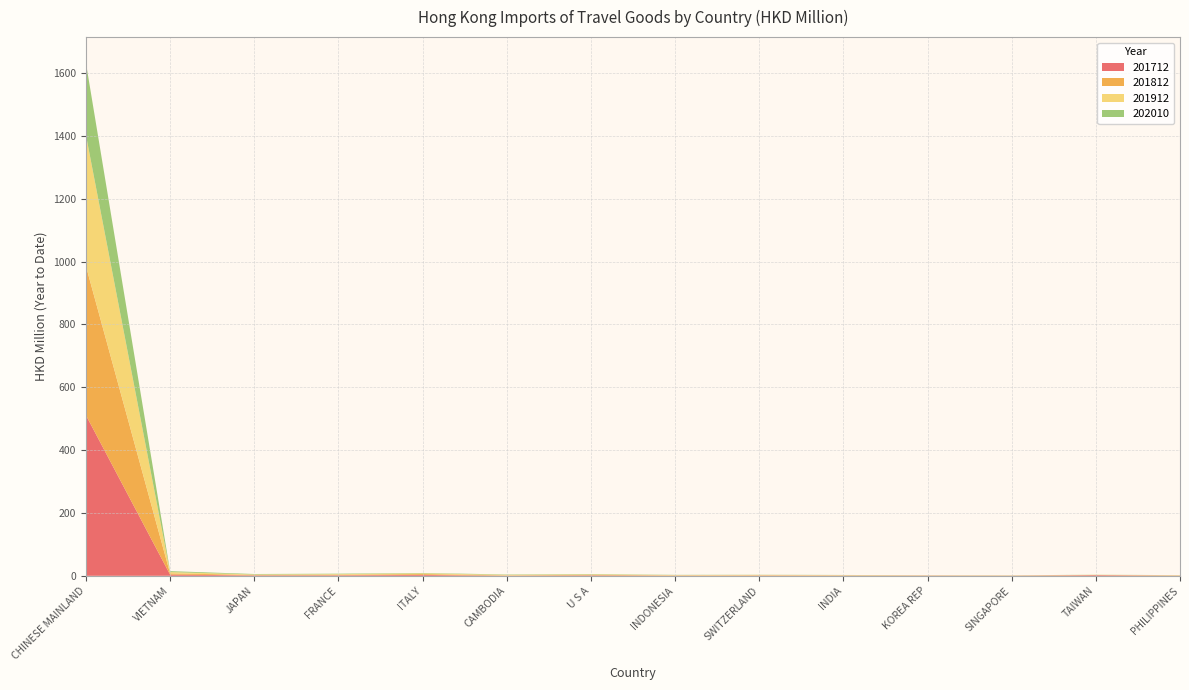

Reading right to left, transcribe all the data shown in this chart.

201712: PHILIPPINES=0.5	TAIWAN=2.1	SINGAPORE=0.4	KOREA REP=0.6	INDIA=0.7	SWITZERLAND=0.7	INDONESIA=0.5	U S A=1.5	CAMBODIA=0.5	ITALY=2.8	FRANCE=1.7	JAPAN=1.4	VIETNAM=3.7	CHINESE MAINLAND=511.2
201812: PHILIPPINES=0.5	TAIWAN=0.4	SINGAPORE=0.4	KOREA REP=0.5	INDIA=0.6	SWITZERLAND=1.1	INDONESIA=0.8	U S A=1.7	CAMBODIA=0.9	ITALY=2.7	FRANCE=1.8	JAPAN=1.5	VIETNAM=4.0	CHINESE MAINLAND=474.7
201912: PHILIPPINES=0.8	TAIWAN=0.7	SINGAPORE=0.4	KOREA REP=0.4	INDIA=1.0	SWITZERLAND=1.1	INDONESIA=1.0	U S A=1.5	CAMBODIA=1.8	ITALY=2.3	FRANCE=1.8	JAPAN=1.3	VIETNAM=4.1	CHINESE MAINLAND=416.8
202010: PHILIPPINES=0.3	TAIWAN=0.3	SINGAPORE=0.3	KOREA REP=0.3	INDIA=0.4	SWITZERLAND=0.4	INDONESIA=0.6	U S A=1.0	CAMBODIA=1.1	ITALY=1.2	FRANCE=1.4	JAPAN=1.5	VIETNAM=3.0	CHINESE MAINLAND=230.0